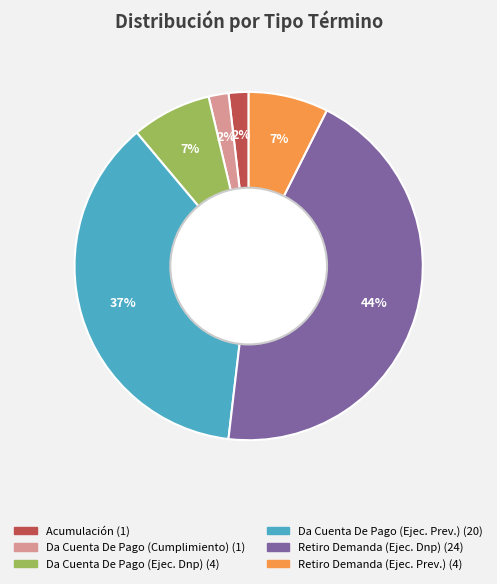

Is there any slice that represents more than half of the pie?

No